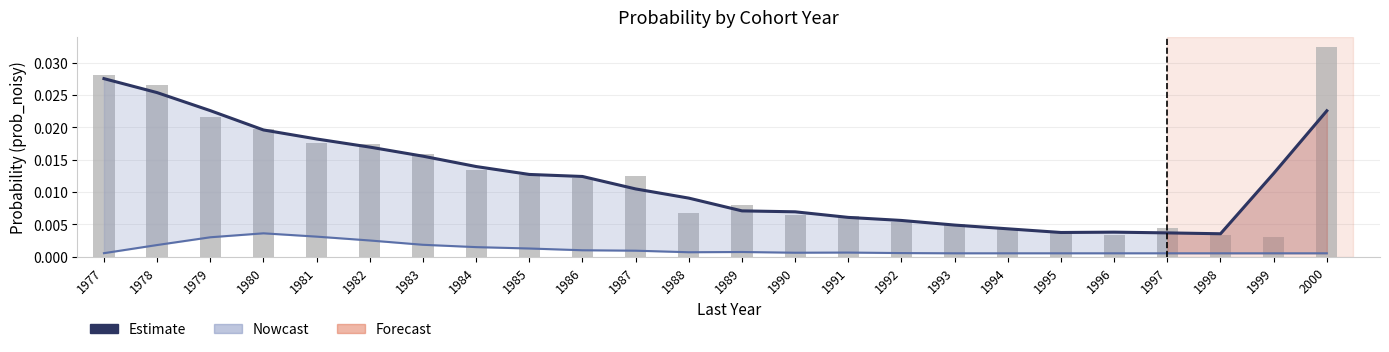

Rank the series by their maximum value, from highest to lowest.

Estimate, Nowcast